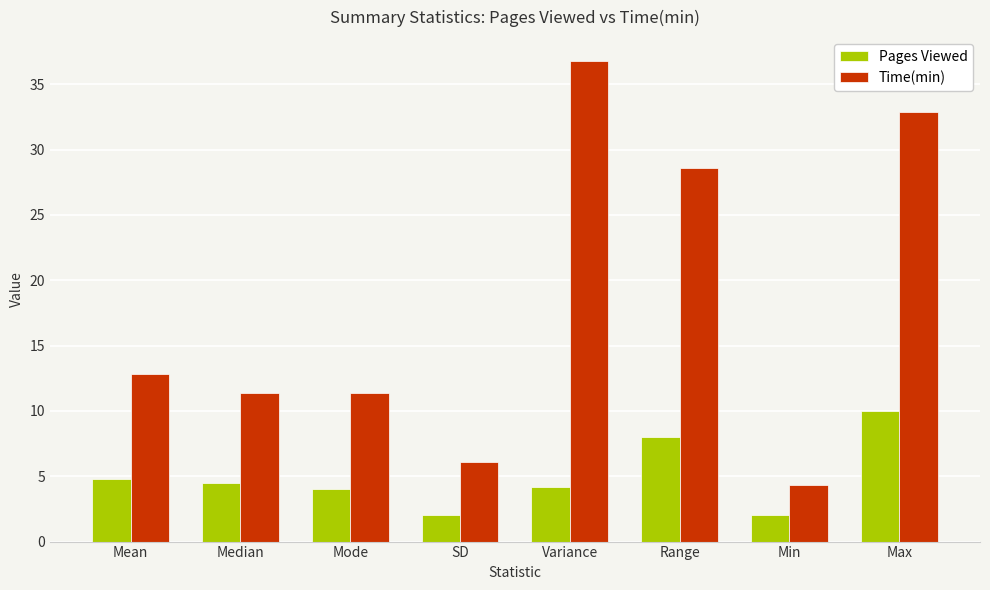

Which series changed the most between Mode and Min?

Time(min)